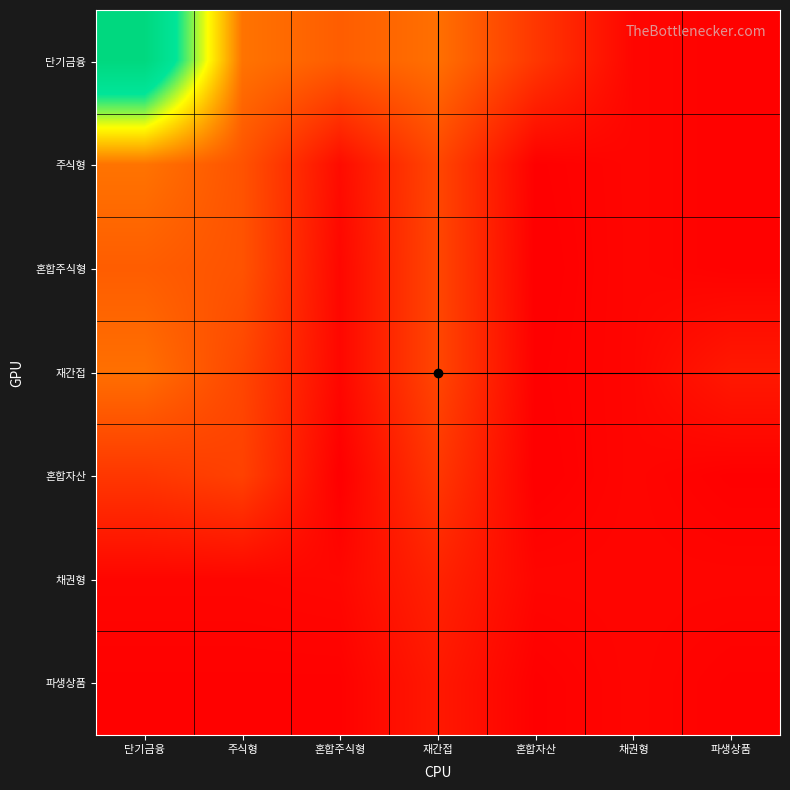

Between 재간접 and 혼합주식형, which is larger?

재간접